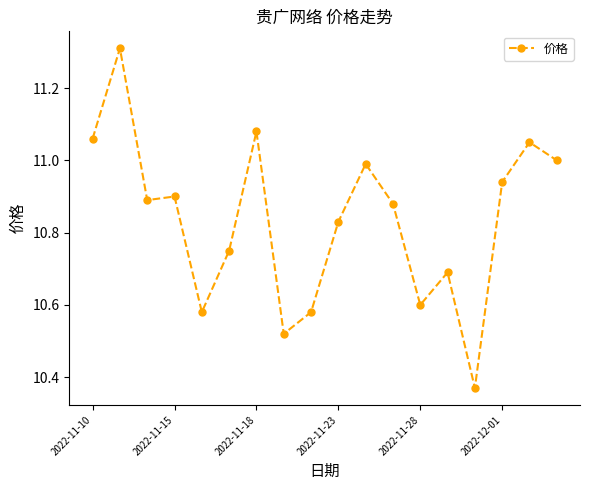

What is the maximum value shown in the chart?

11.3